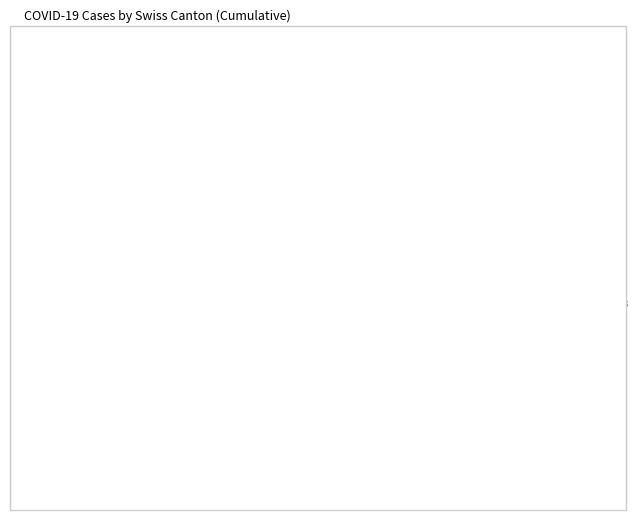

How many slices are in this pie chart?

10